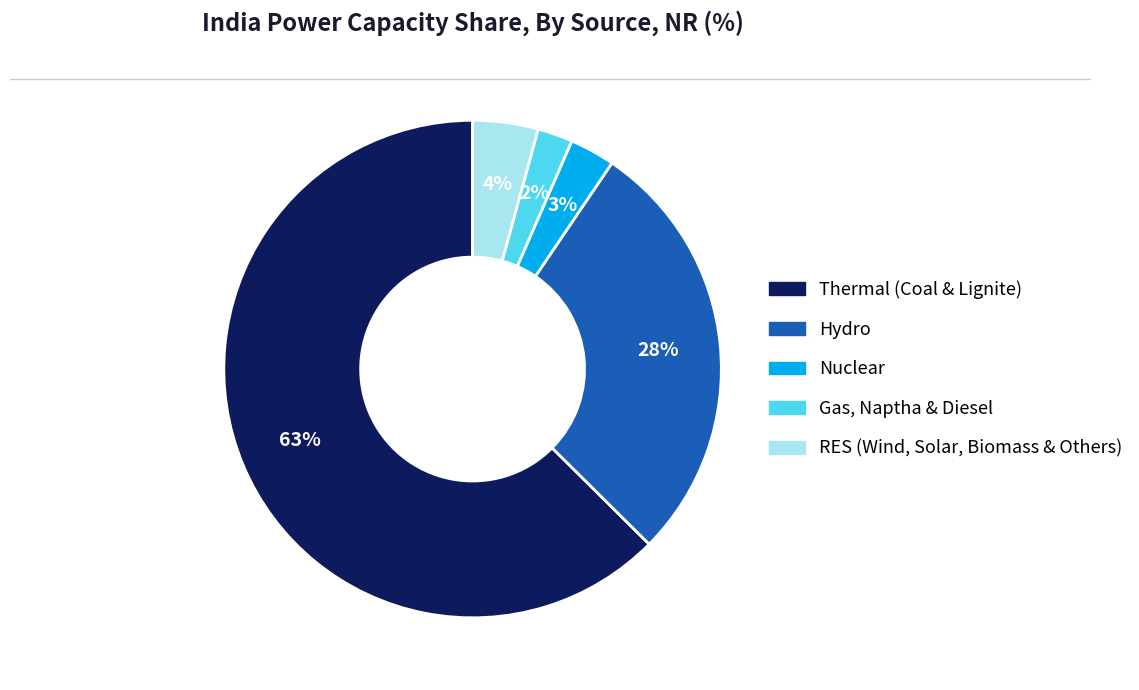

The Thermal (Coal & Lignite) slice represents 63% of the pie. True or false?

True